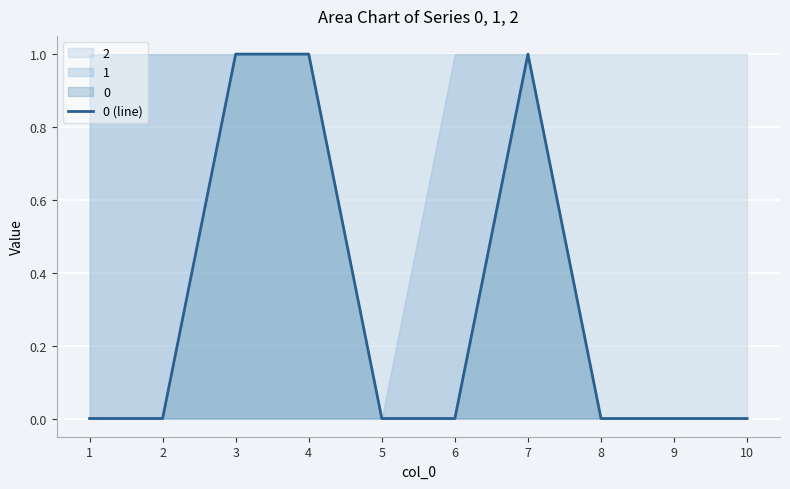

How many interior local peaks (higher than both neighbors) does the data have?

1